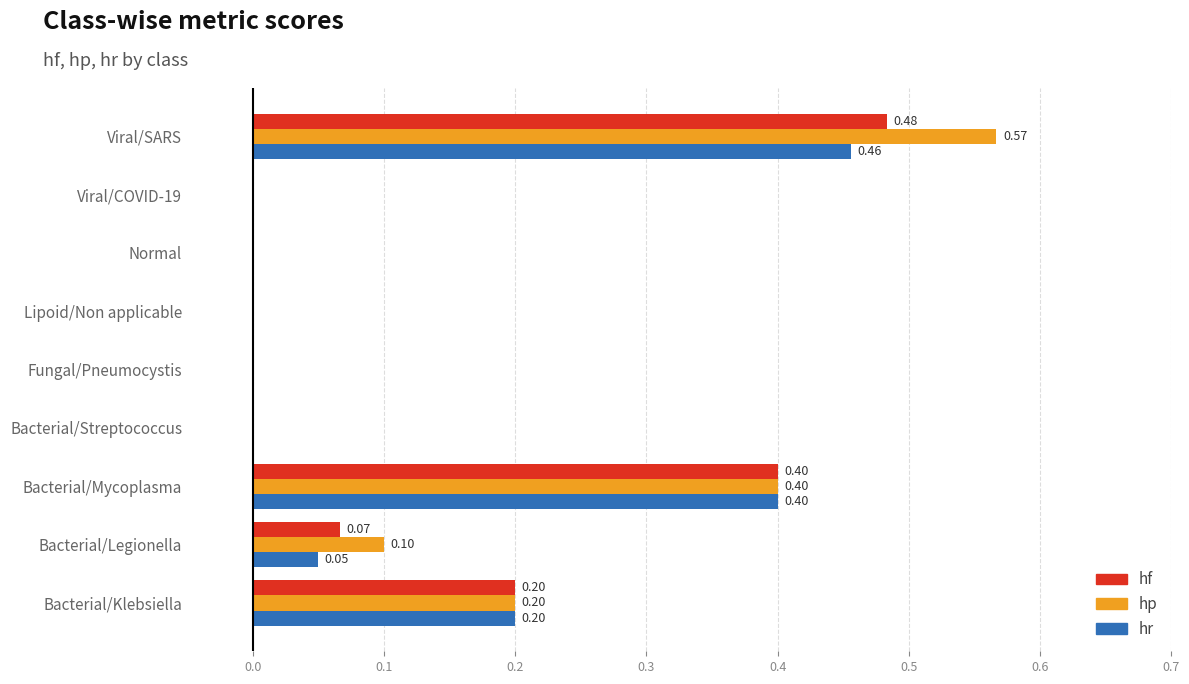

At which category is the sum across all series the highest?

Viral/SARS